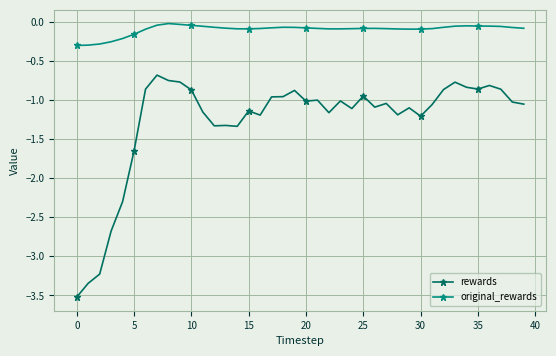

Count the number of categories in the chart.

40